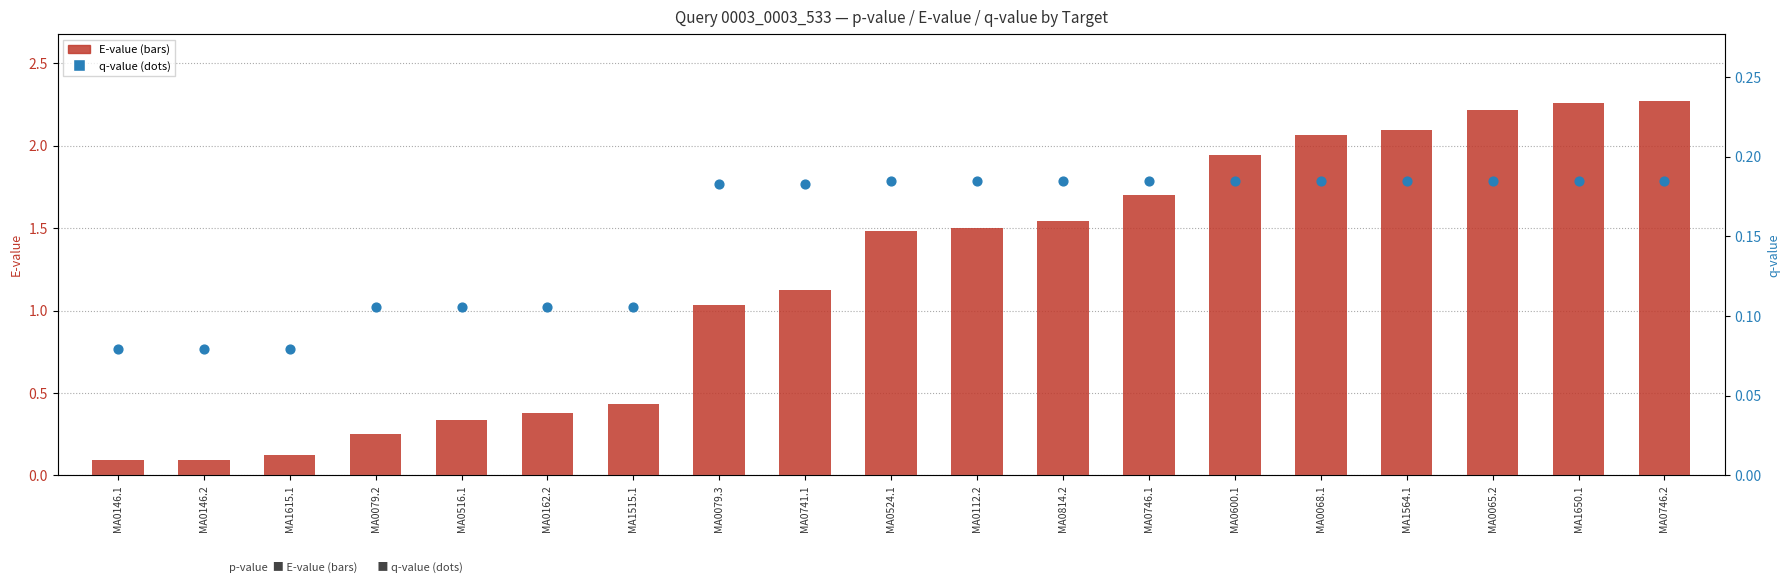

What is the total value across all series at MA0746.2?

2.5